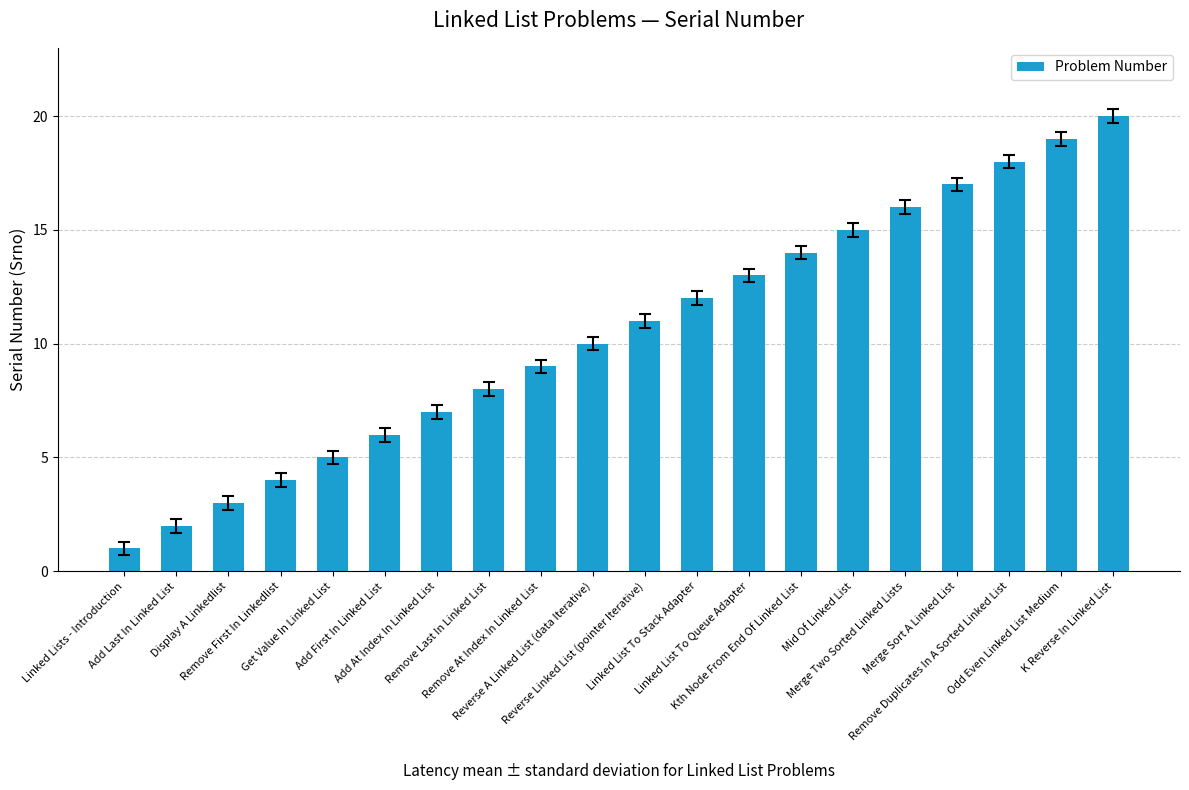

What is the ratio of the value at Reverse Linked List (pointer Iterative) to the value at Remove At Index In Linked List?

1.2